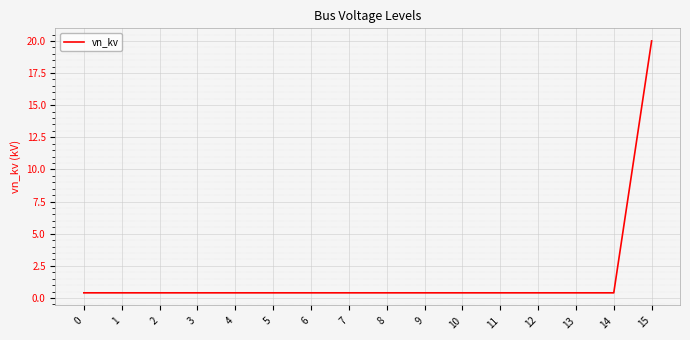

What is the difference between the maximum and minimum values?

19.6